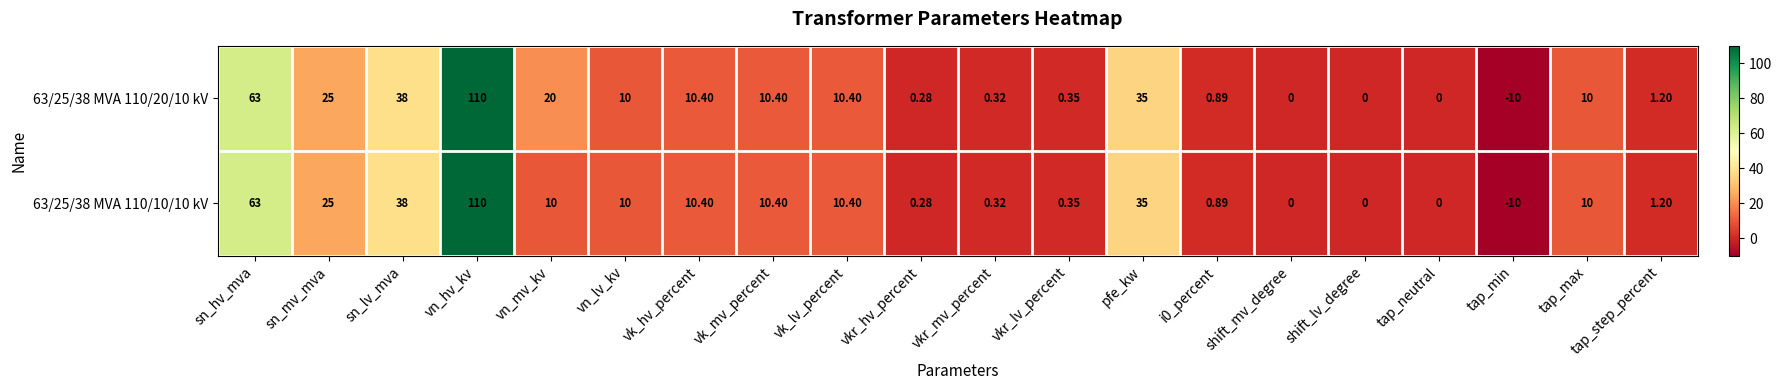

Is the value of 63/25/38 MVA 110/10/10 kV at tap_neutral greater than the value of 63/25/38 MVA 110/20/10 kV at sn_lv_mva?

No